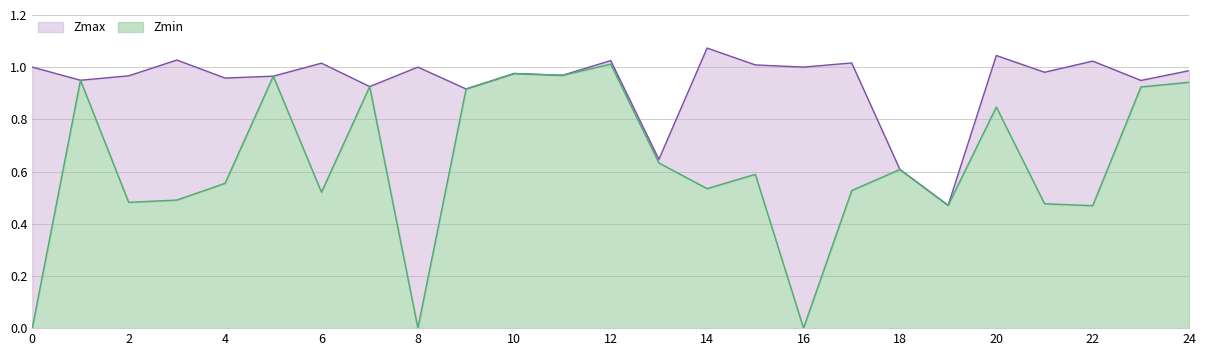

True or false: Zmax and Zmin cross at least once.

False